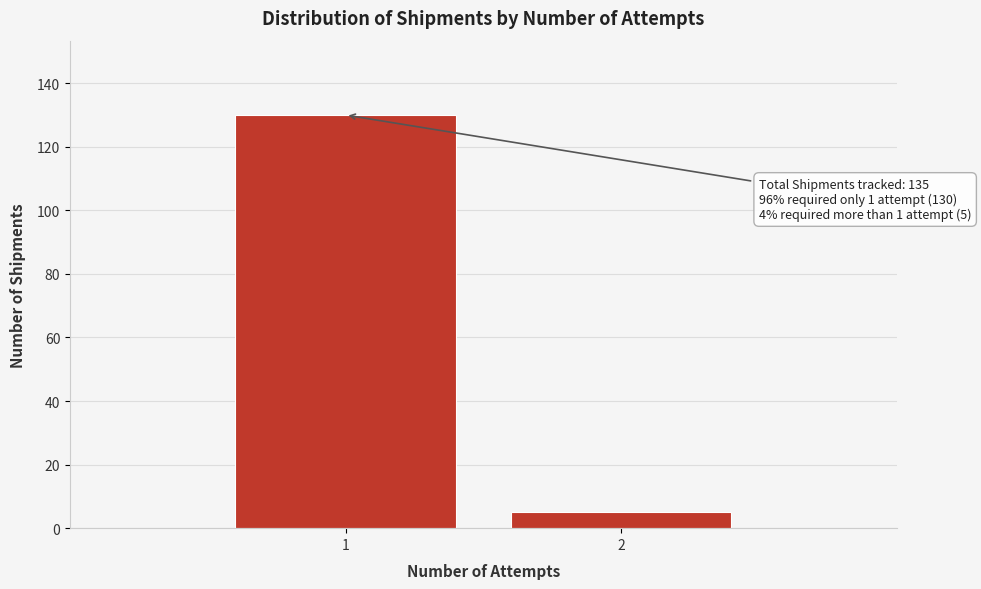

Reading right to left, what are all the values shown in this chart?

5	130